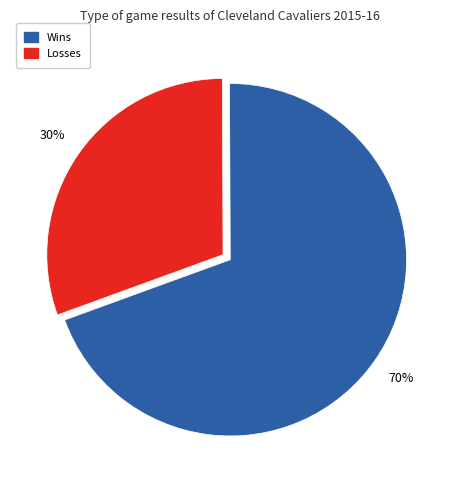

Is there a majority slice in this chart?

Yes